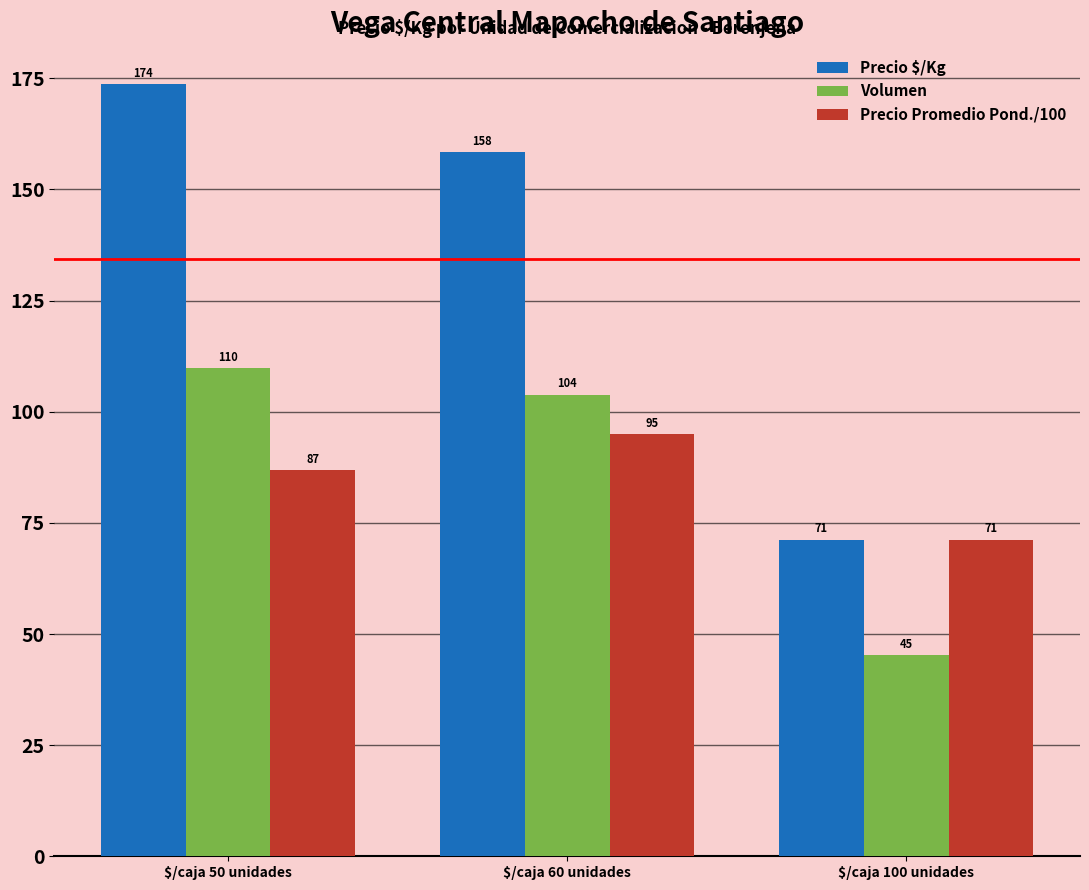

Which series has the largest range (max minus min)?

Precio $/Kg